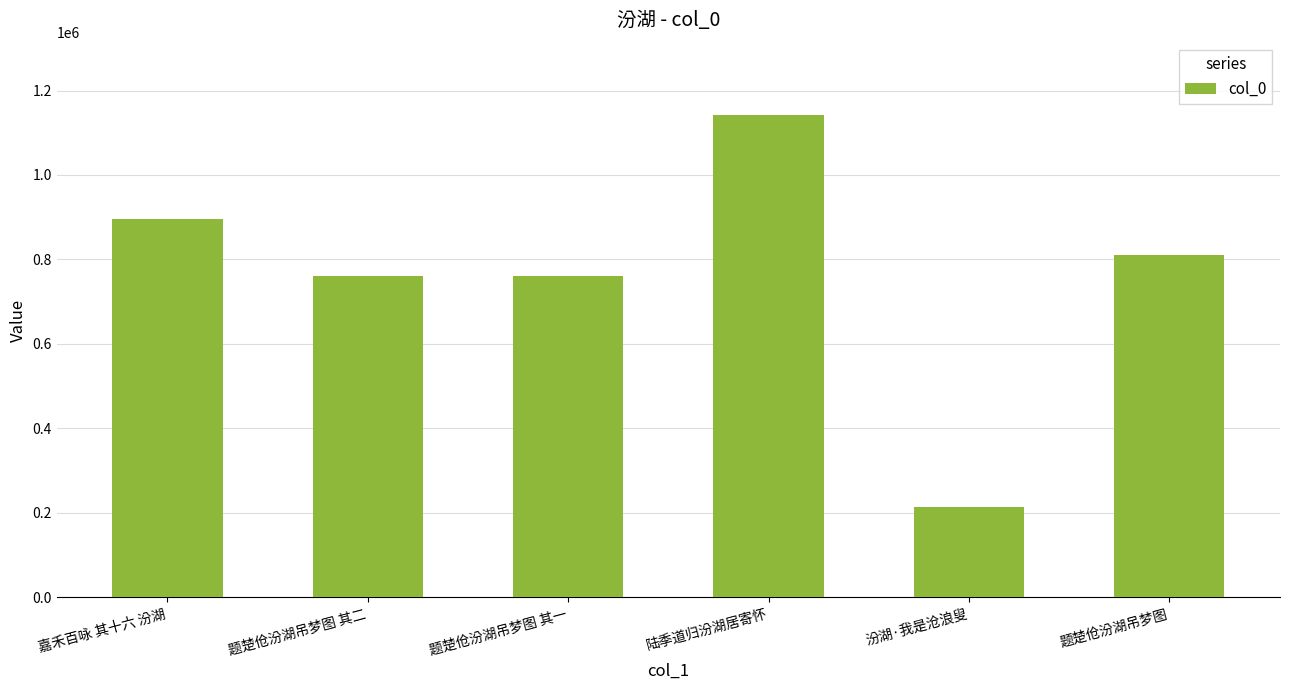

What is the label of the 6th bar from the left?

题楚伧汾湖吊梦图